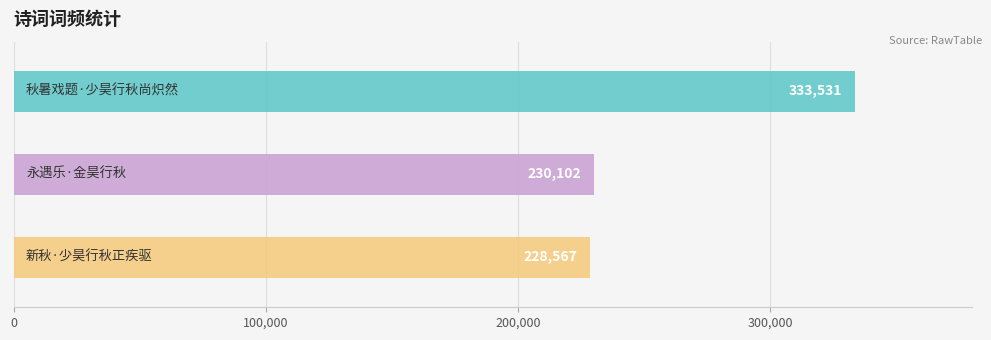

What is the difference between the values at 新秋·少昊行秋正疾驱 and 永遇乐·金昊行秋?

1535